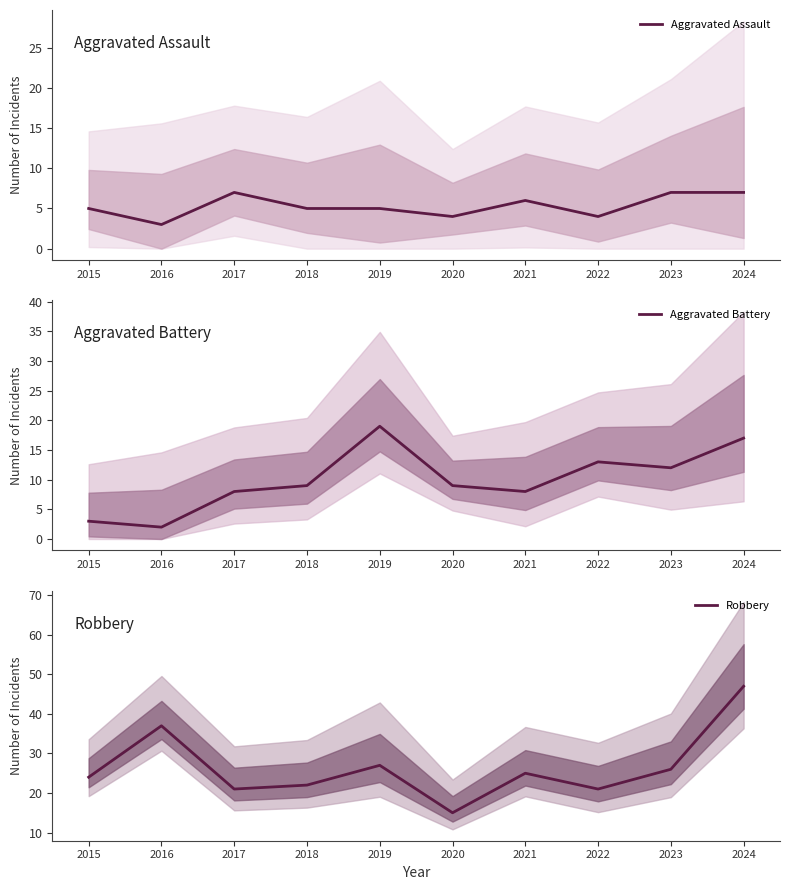

List the series in order of their peak value, lowest first.

Aggravated Assault, Aggravated Battery, Robbery